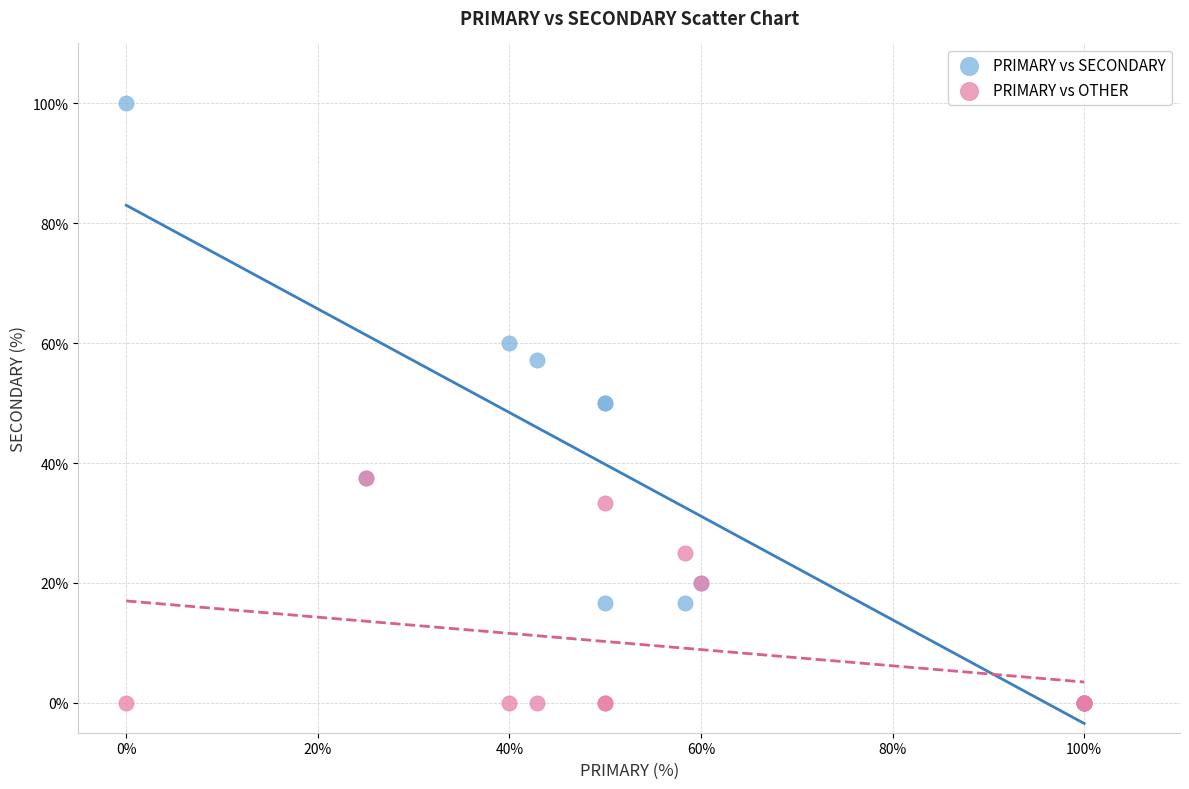

What are all the series names shown in the legend?

PRIMARY vs SECONDARY, PRIMARY vs OTHER